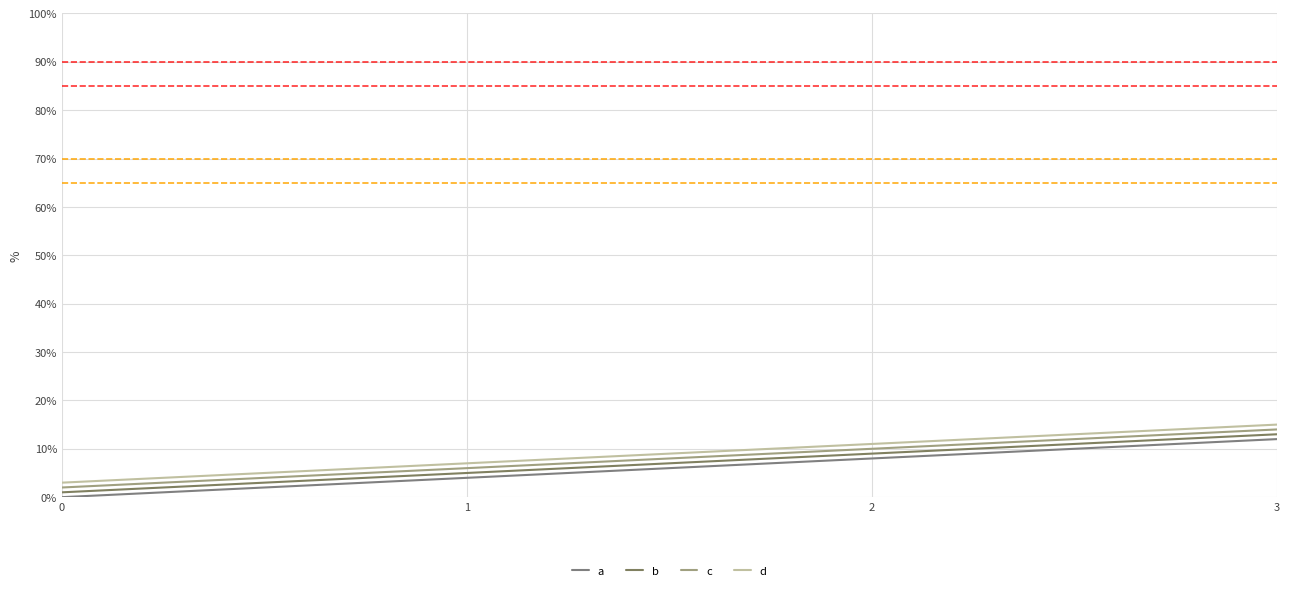

Which has a higher value, 1 or 0?

1